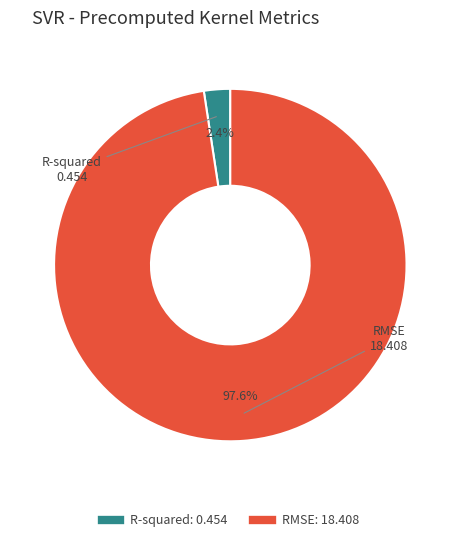

Is there a majority slice in this chart?

Yes